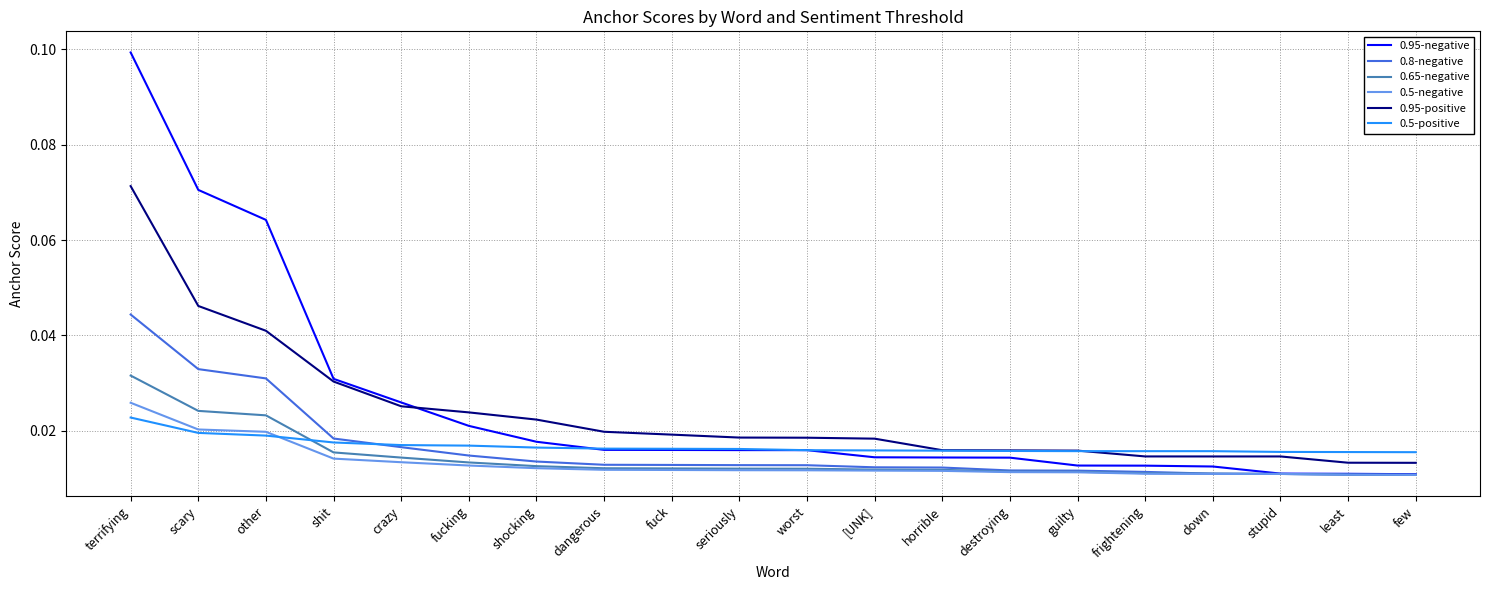

Count the number of categories in the chart.

20